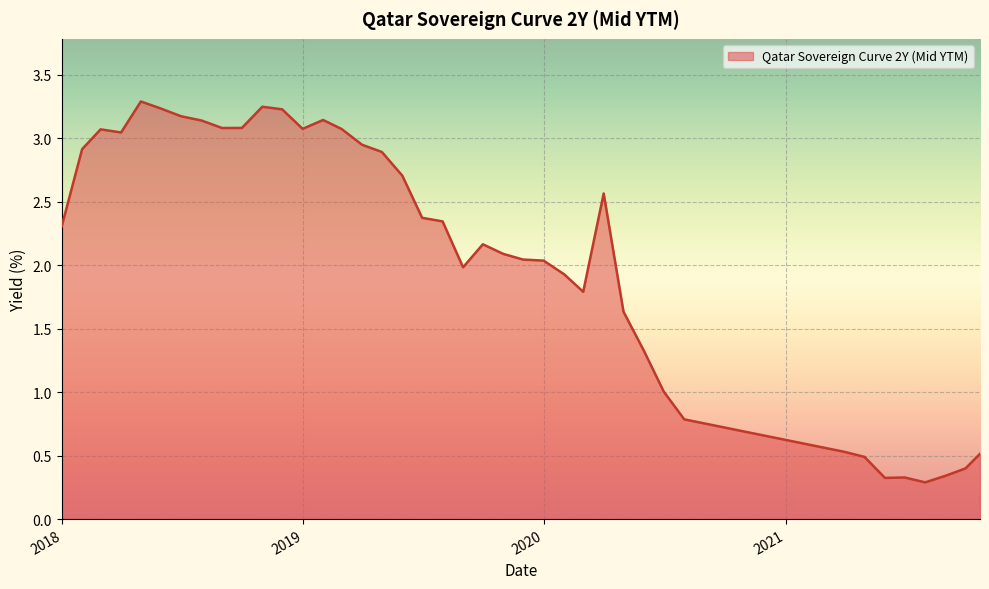

What is the greatest value displayed?

3.3